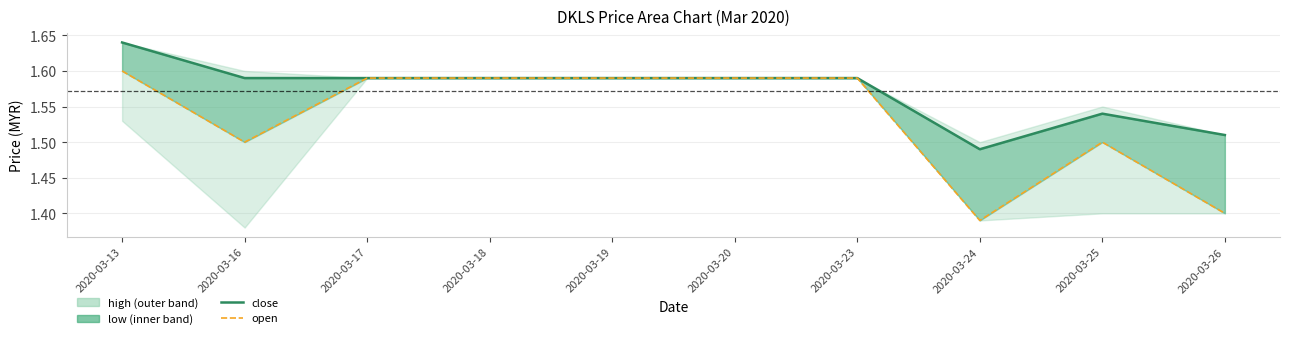

Reading left to right, transcribe all the data shown in this chart.

close: 1.6	1.6	1.6	1.6	1.6	1.6	1.6	1.5	1.5	1.5
open: 1.6	1.5	1.6	1.6	1.6	1.6	1.6	1.4	1.5	1.4